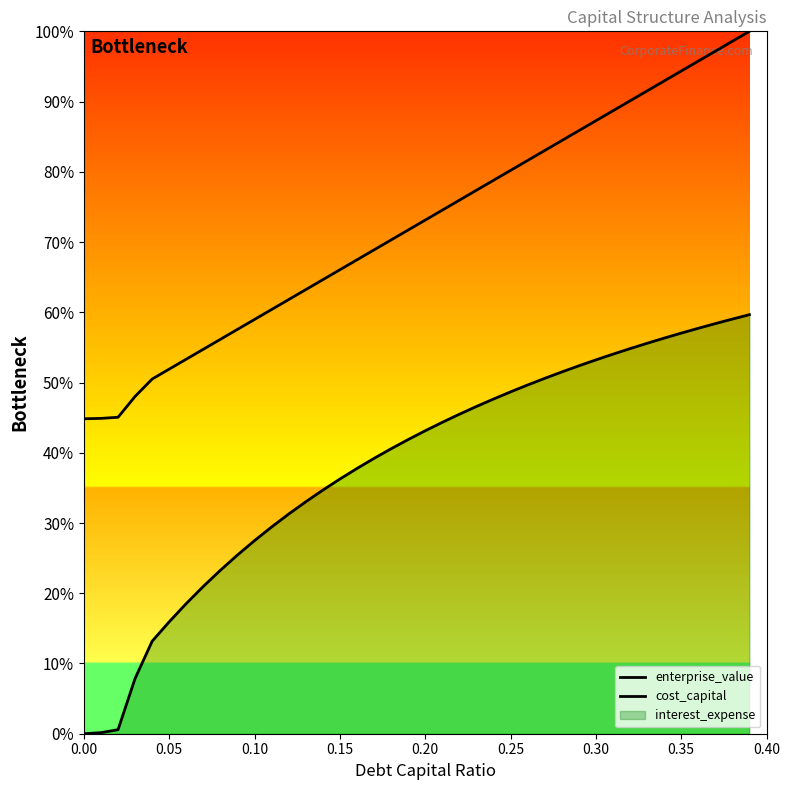

Does the chart display data point markers on the line(s)?

No